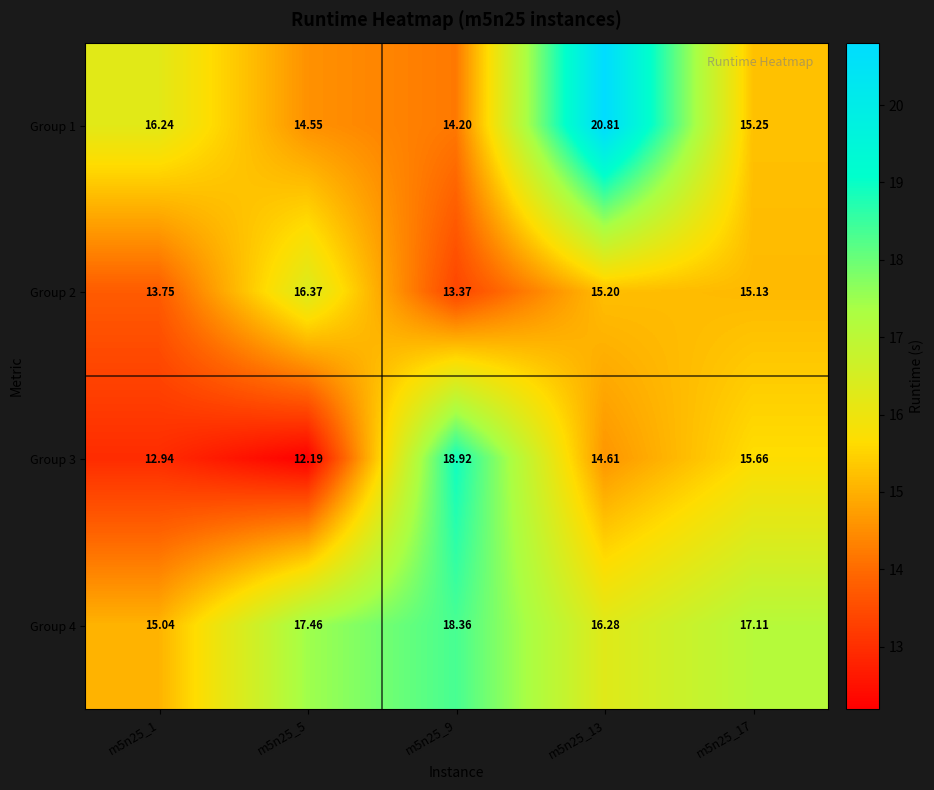

Is the value of Group 2 at m5n25_5 greater than the value of Group 3 at m5n25_5?

Yes